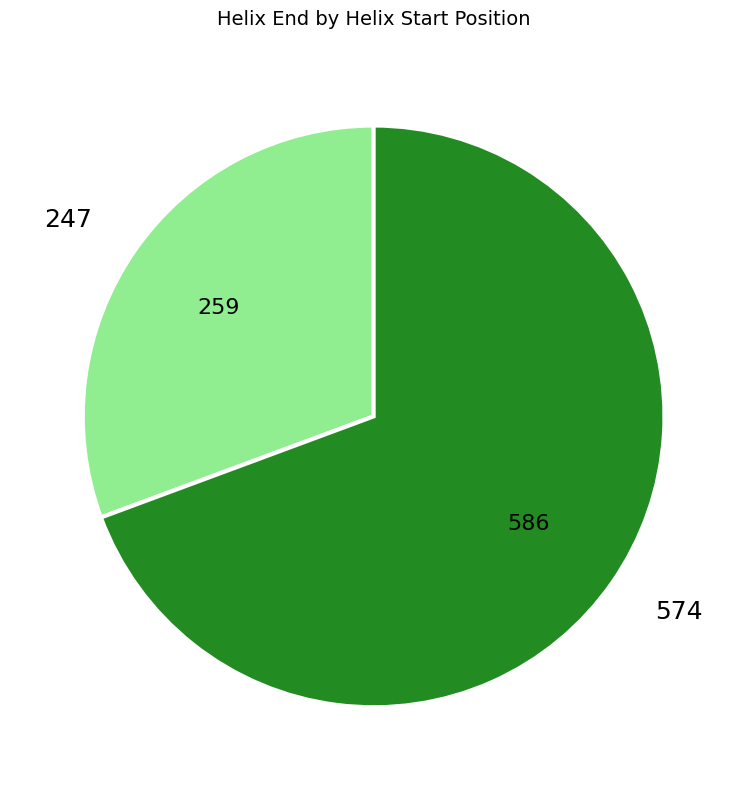

Approximately how many times larger is the value at 574 compared to 247?

2.3